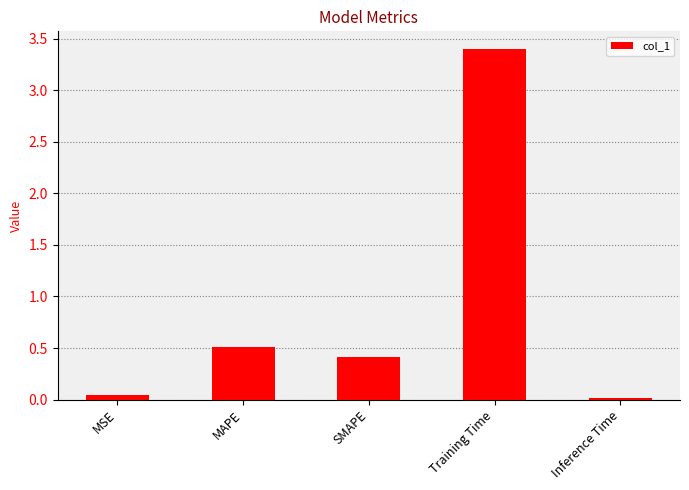

How many data points does each series have?

5